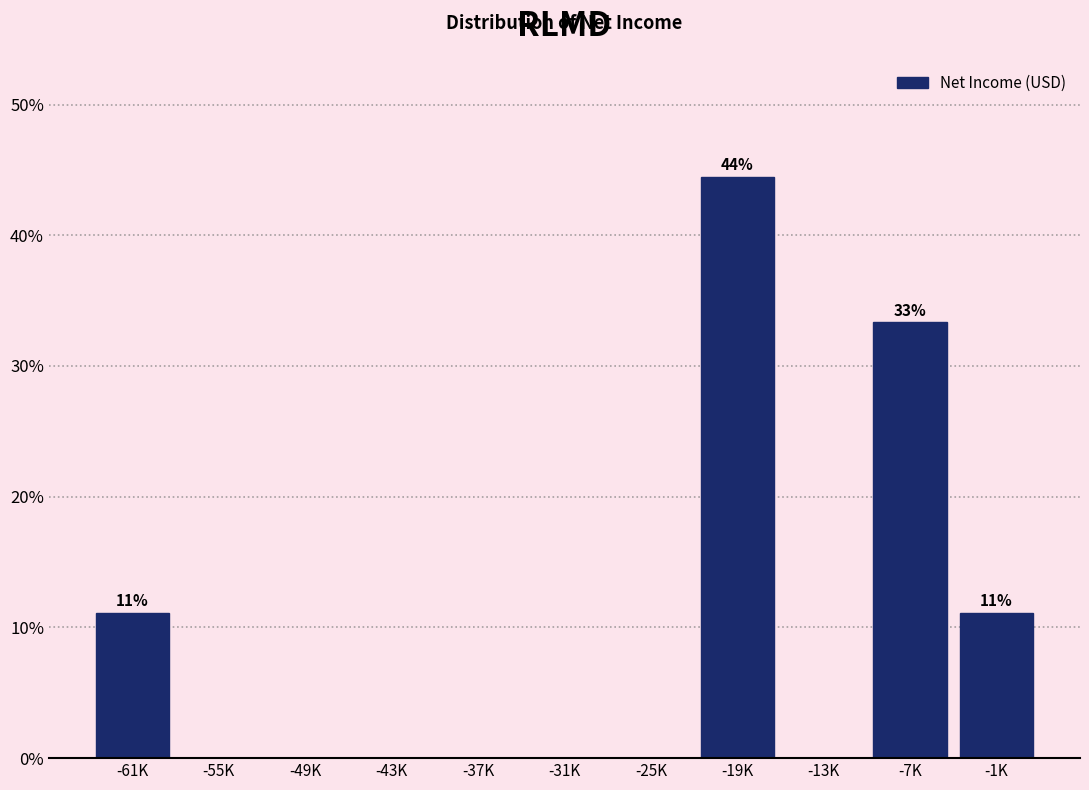

Reading left to right, what are all the values shown in this chart?

-61K=11.1	-55K=0.0	-49K=0.0	-43K=0.0	-37K=0.0	-31K=0.0	-25K=0.0	-19K=44.4	-13K=0.0	-7K=33.3	-1K=11.1